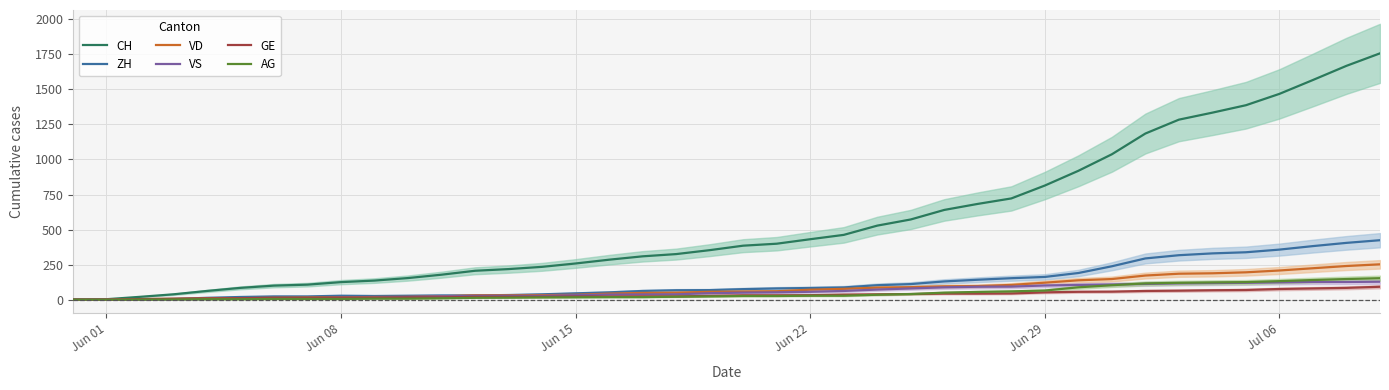

How many interior local valleys does the ZH series have?

1